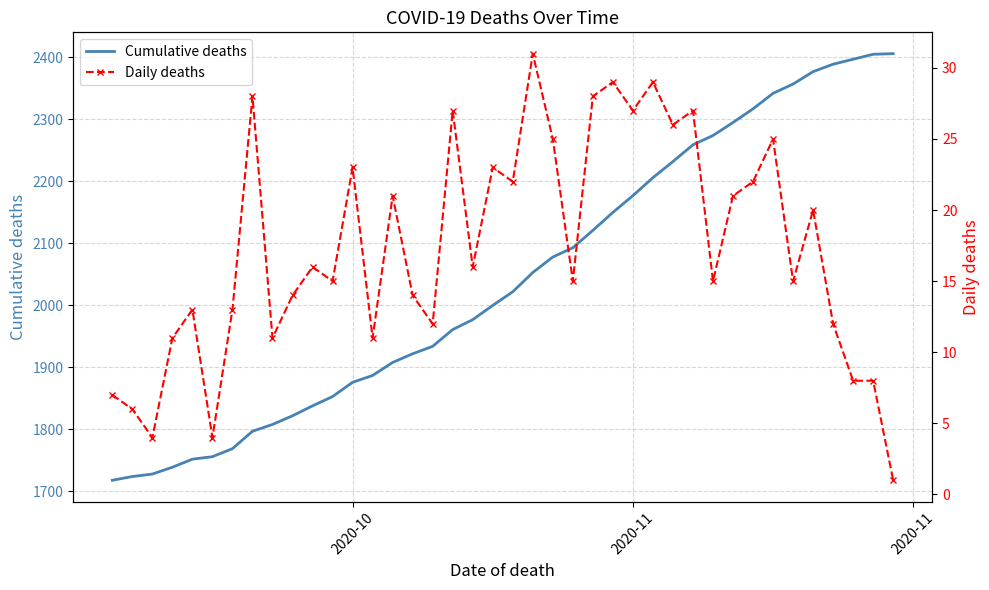

How many values in the Daily deaths series exceed 16?

18